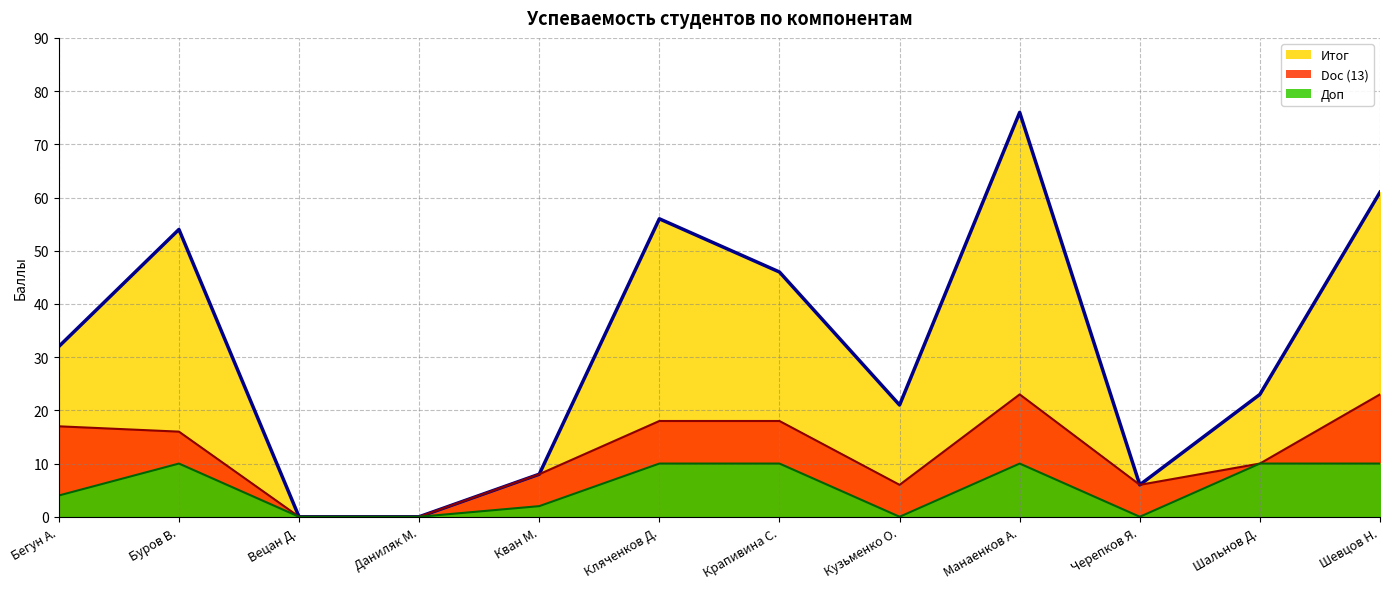

What is the sum of all Доп values?

66